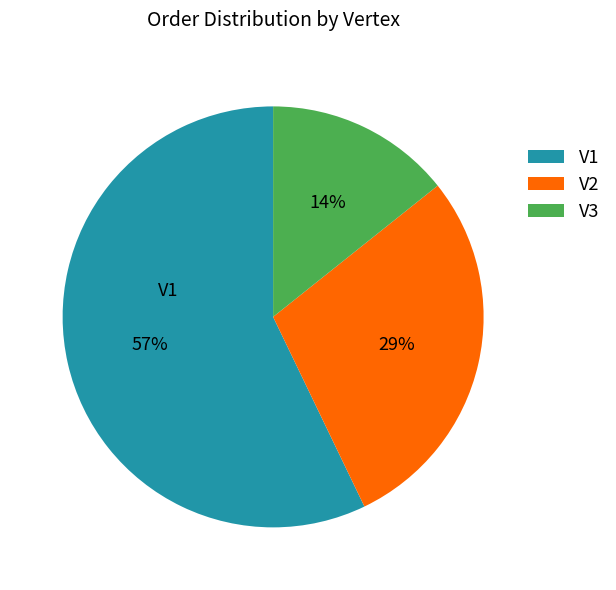

What is the largest slice in the pie chart?

V1